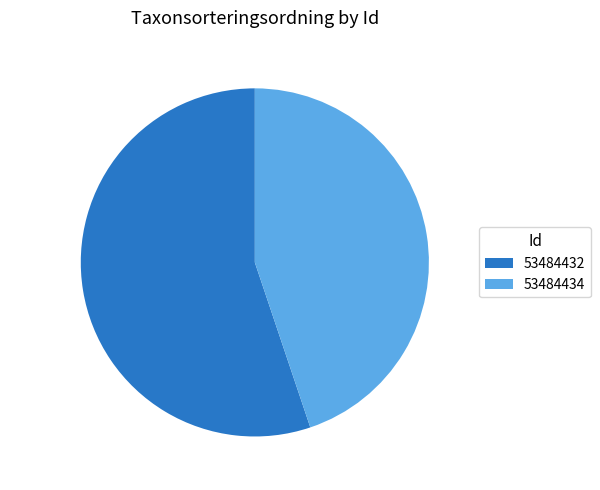

What is the smallest slice in the pie chart?

53484434